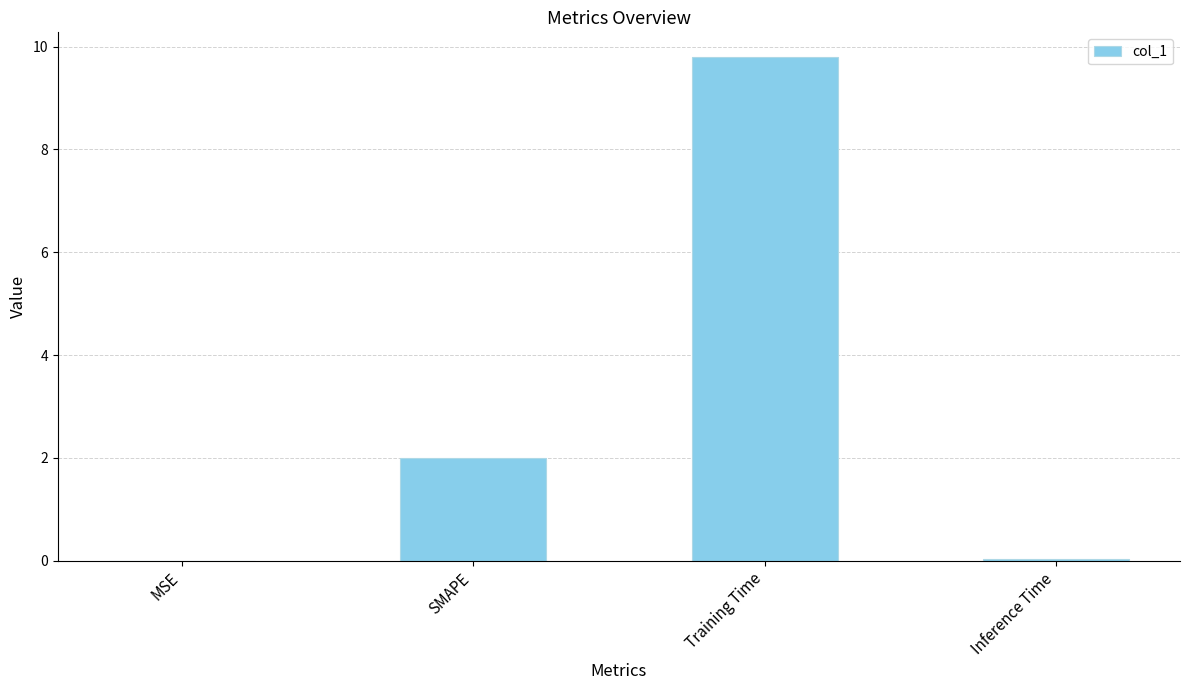

Count the number of categories in the chart.

4